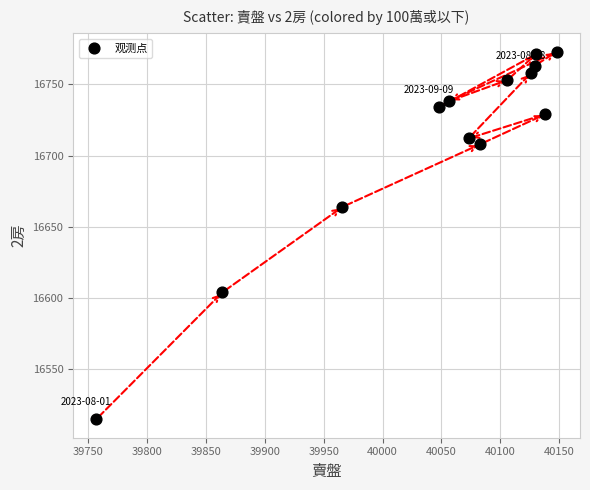

What is the range of X values (max minus min)?

391